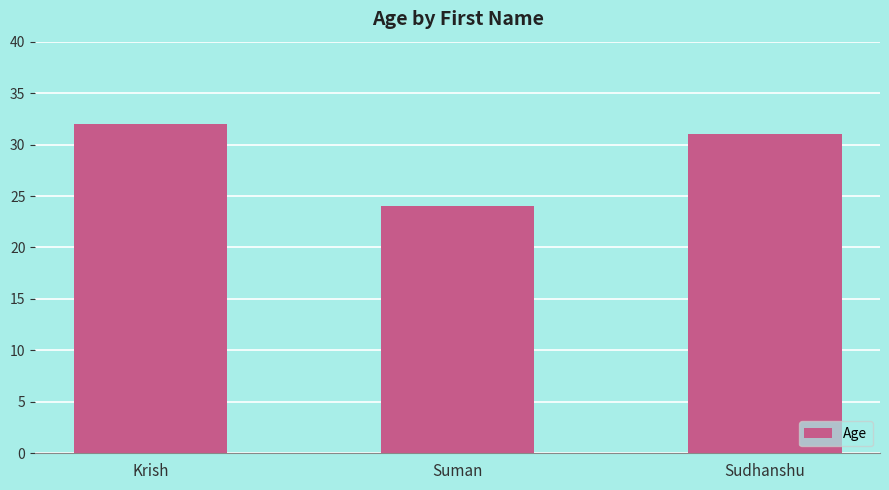

What is the greatest value displayed?

32